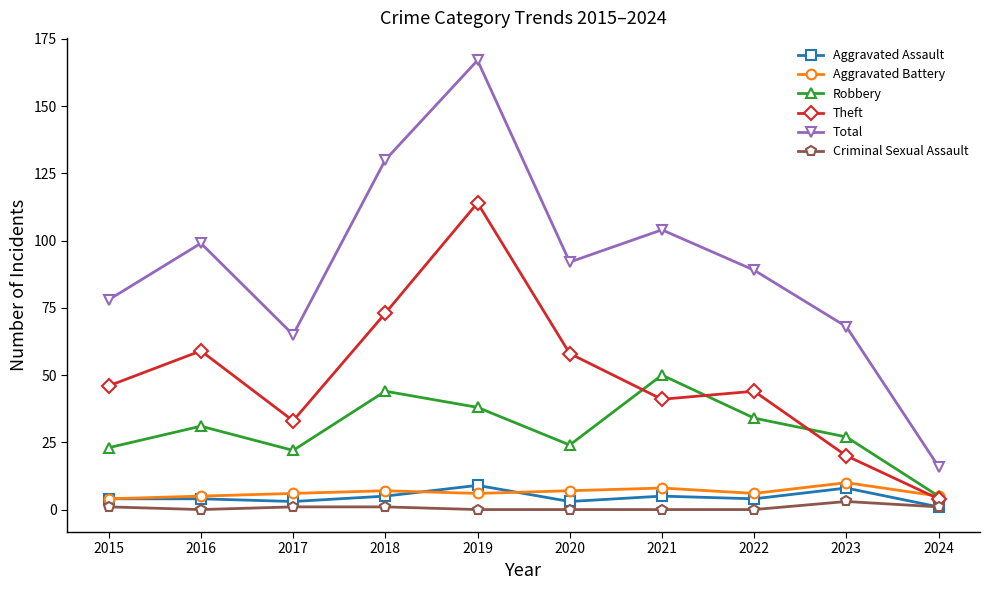

What is the difference between the maximum and second lowest values in the Total series?

102